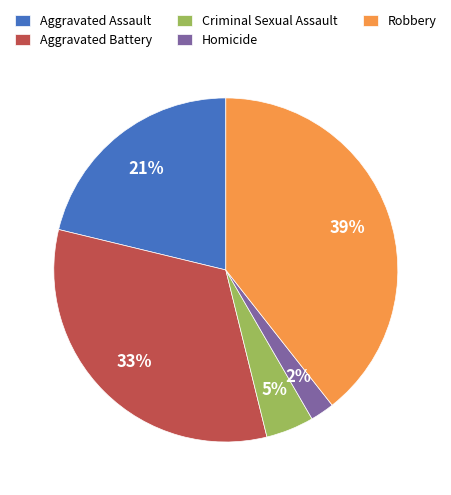

To the nearest percent, what portion does Robbery represent?

39%